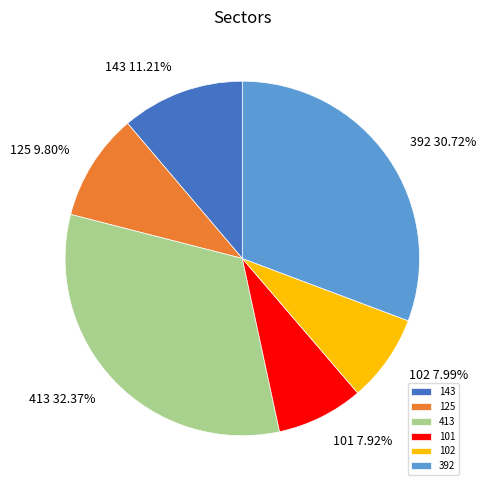

Is it true that 413 is 39% of the pie?

False